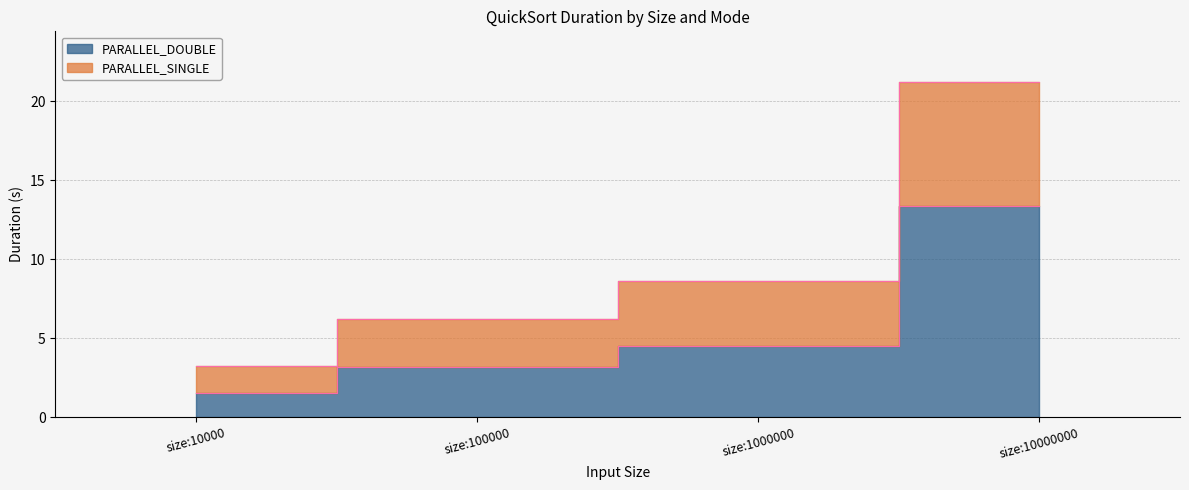

What are all the series names shown in the legend?

PARALLEL_DOUBLE, PARALLEL_SINGLE